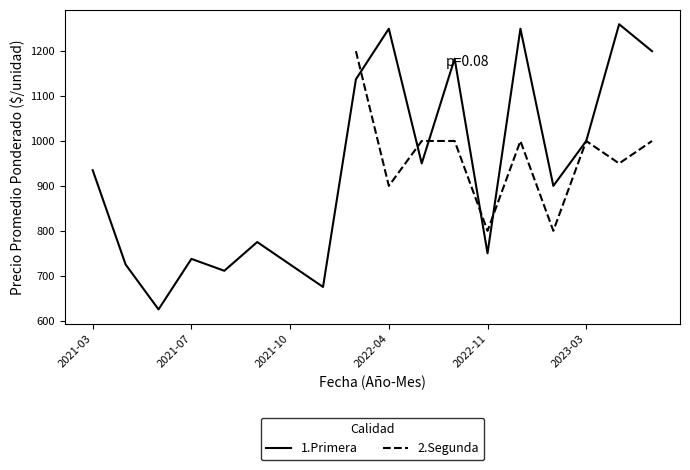

Does the chart have visible grid lines?

No